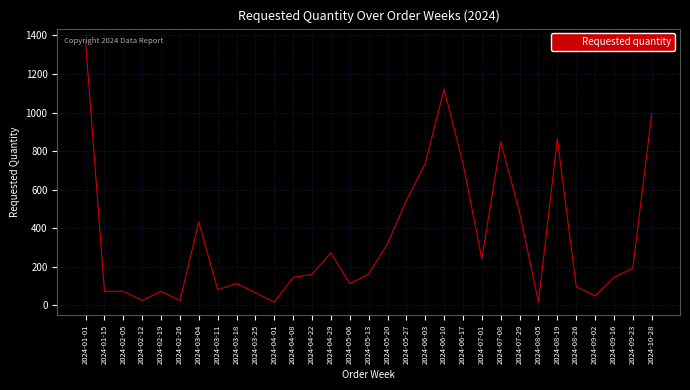

What is the greatest value displayed?

1368